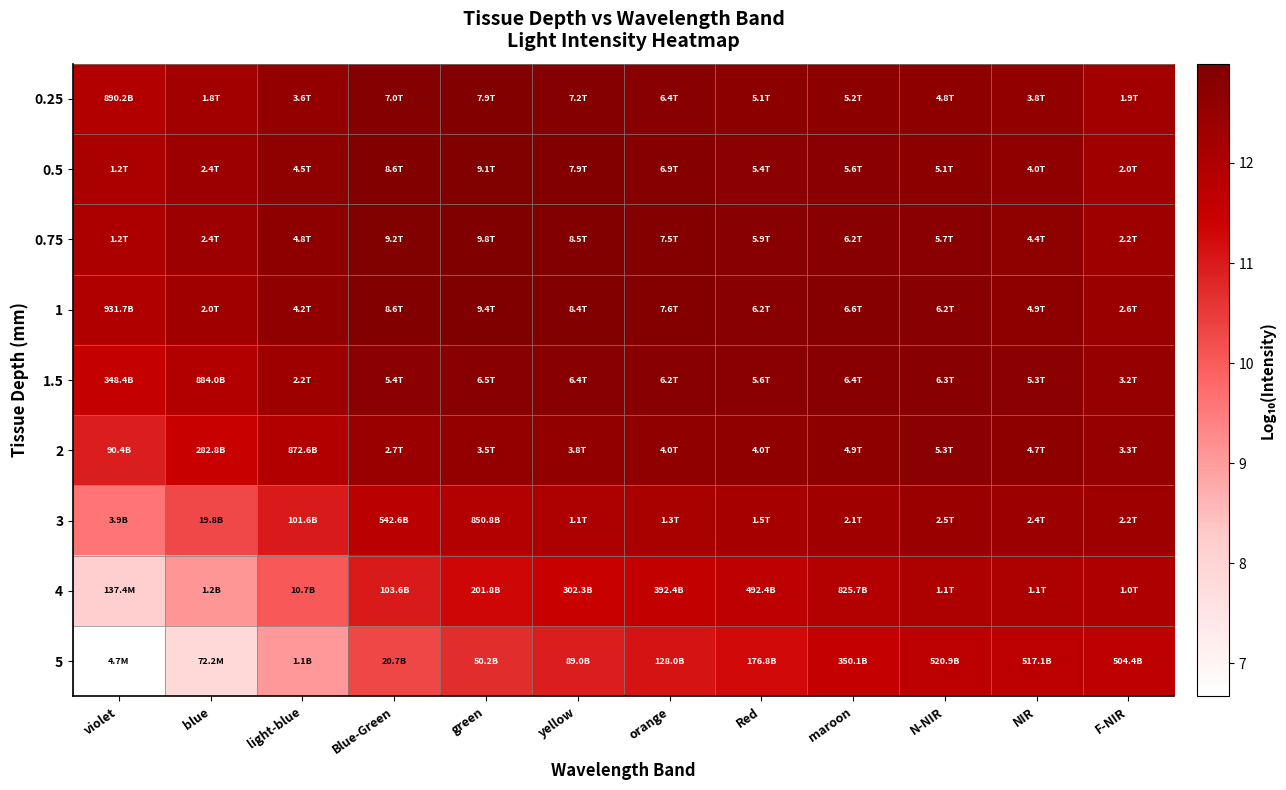

What is the total value across all series at Blue-Green?

109.9